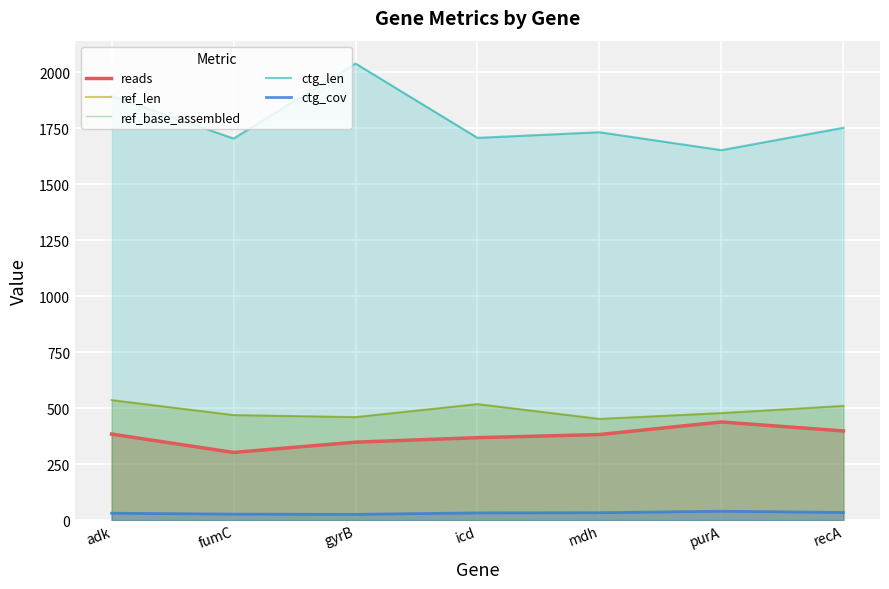

Rank the categories by ref_base_assembled value from lowest to highest.

mdh, gyrB, fumC, purA, recA, icd, adk